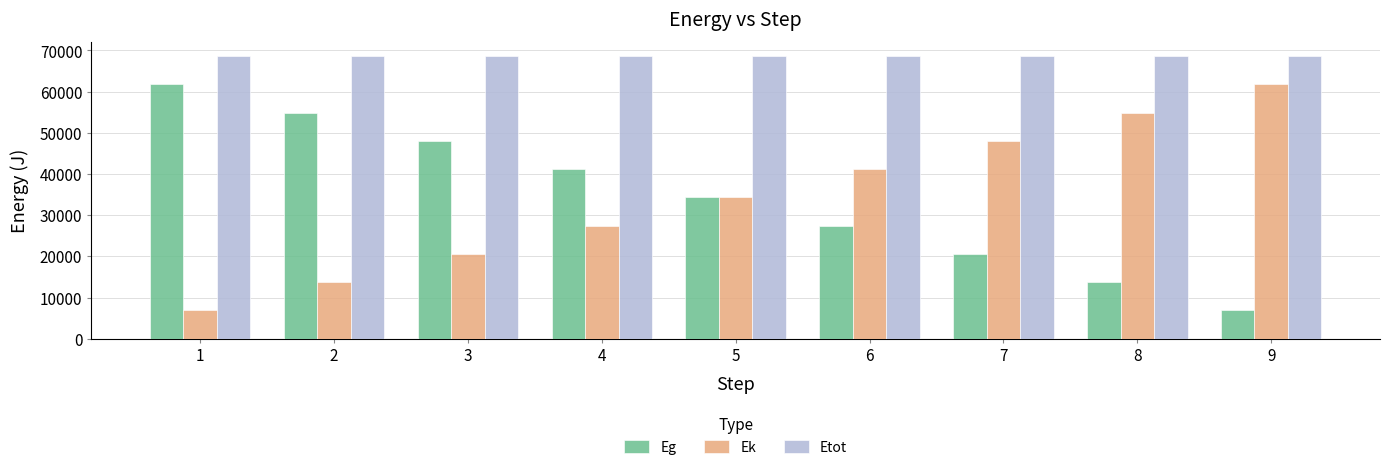

True or false: Etot has a value of 105155 at 5.

False